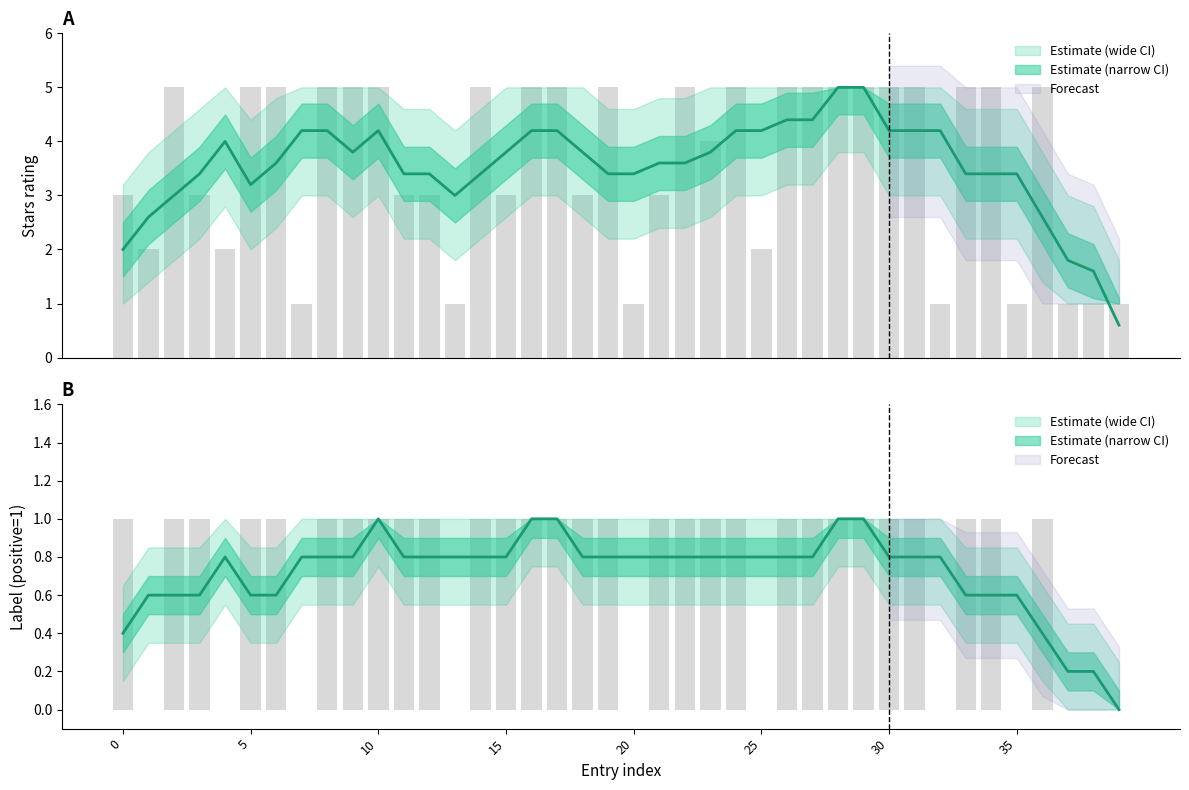

Which has a higher value, 17 or 8?

17